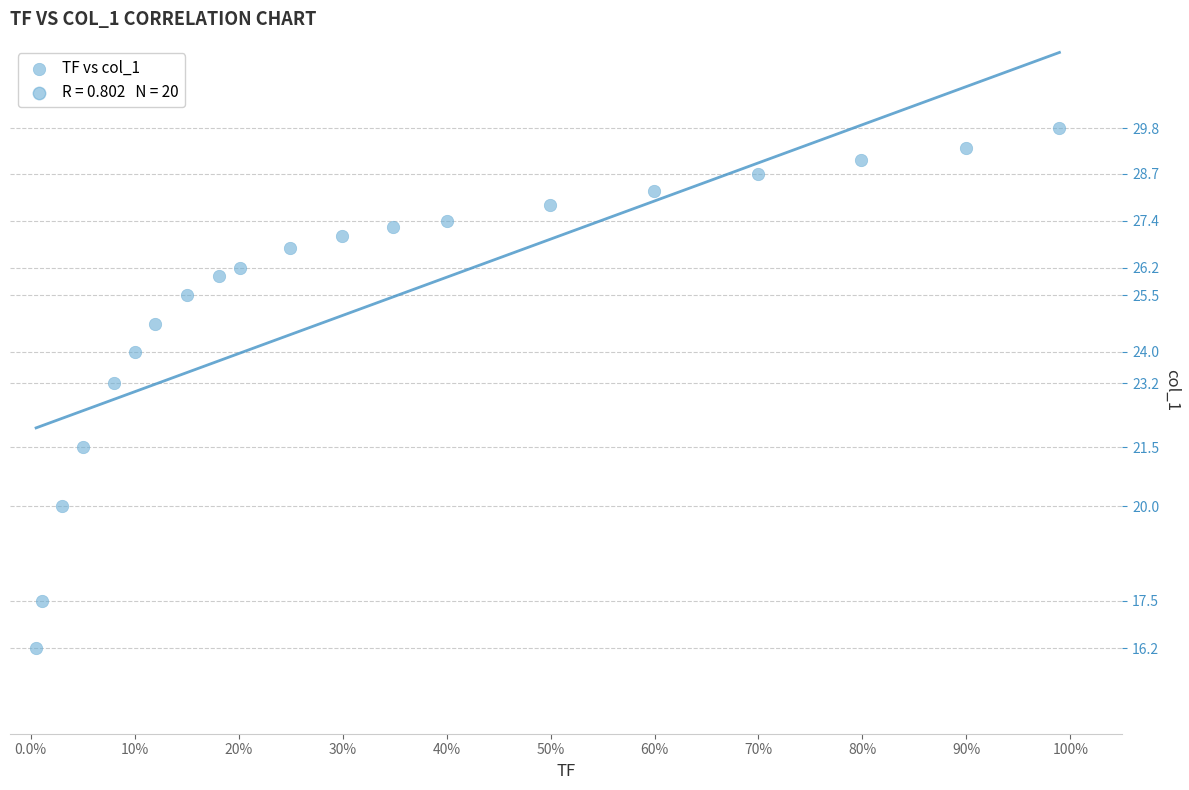

What is the range of X values (max minus min)?

1.0